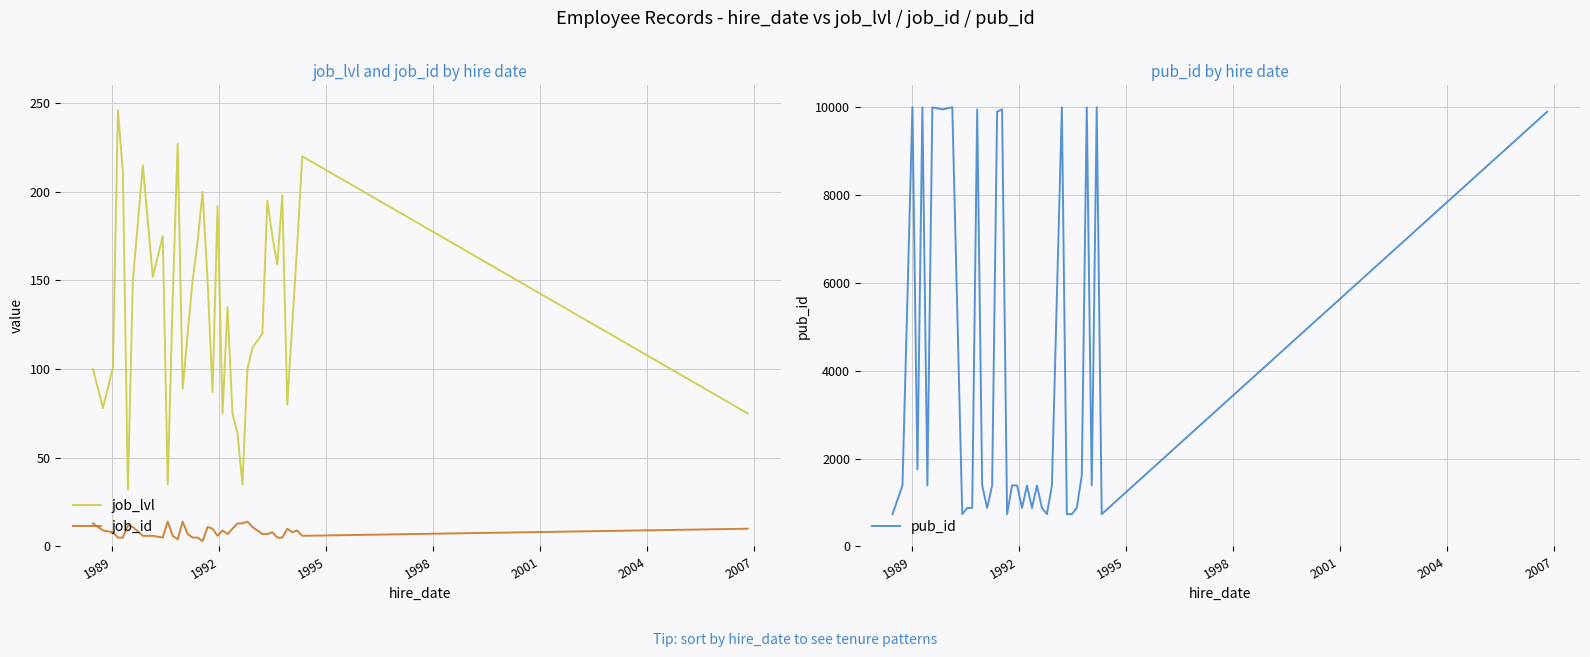

Count the number of data series in this chart.

3